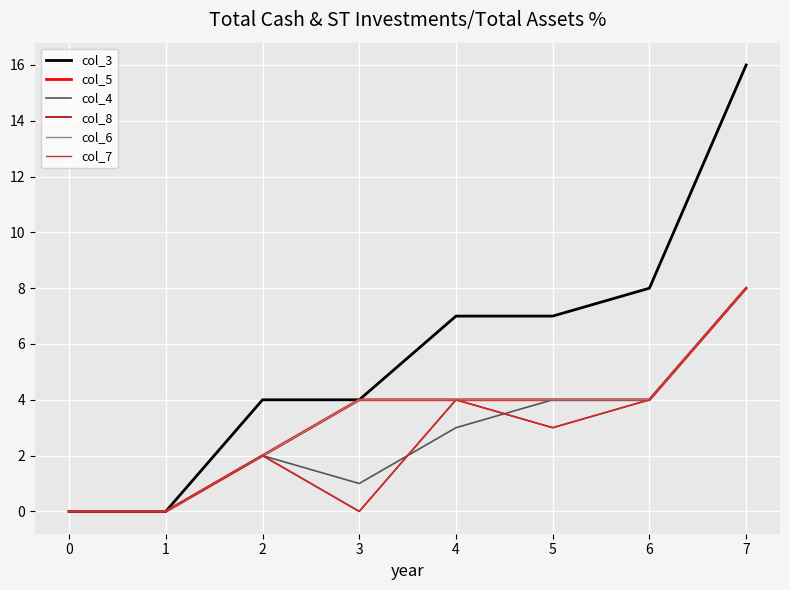

Is this an area chart (filled region under the line)?

No